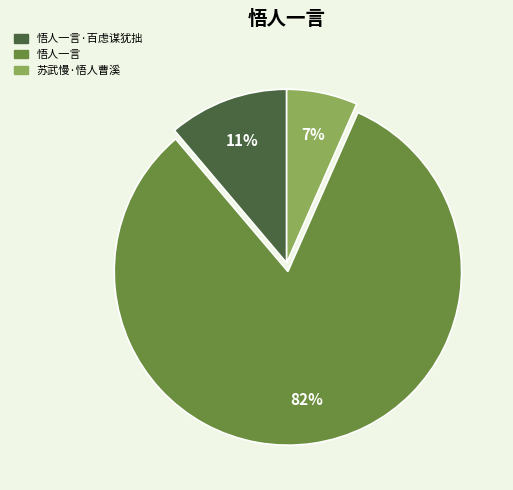

Is there any slice that represents more than half of the pie?

Yes